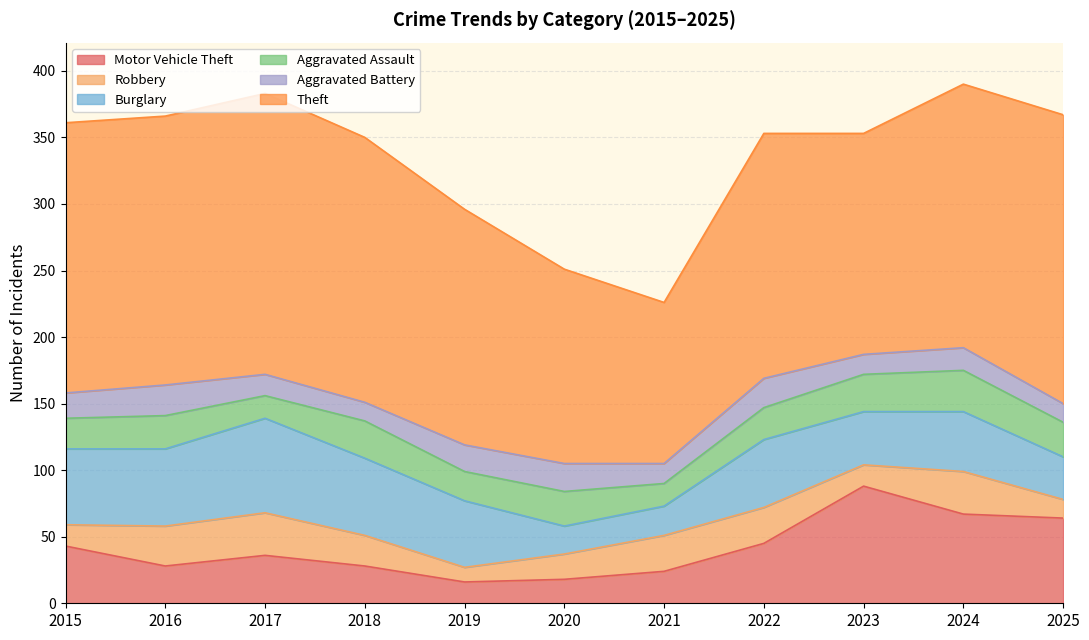

Reading left to right, list all the values displayed in this chart.

Motor Vehicle Theft: 2015=43	2016=28	2017=36	2018=28	2019=16	2020=18	2021=24	2022=45	2023=88	2024=67	2025=64
Robbery: 2015=16	2016=30	2017=32	2018=23	2019=11	2020=19	2021=27	2022=27	2023=16	2024=32	2025=14
Burglary: 2015=57	2016=58	2017=71	2018=58	2019=50	2020=21	2021=22	2022=51	2023=40	2024=45	2025=32
Aggravated Assault: 2015=23	2016=25	2017=17	2018=28	2019=22	2020=26	2021=17	2022=24	2023=28	2024=31	2025=26
Aggravated Battery: 2015=19	2016=23	2017=16	2018=14	2019=20	2020=21	2021=15	2022=22	2023=15	2024=17	2025=14
Theft: 2015=203	2016=202	2017=211	2018=199	2019=177	2020=146	2021=121	2022=184	2023=166	2024=198	2025=217